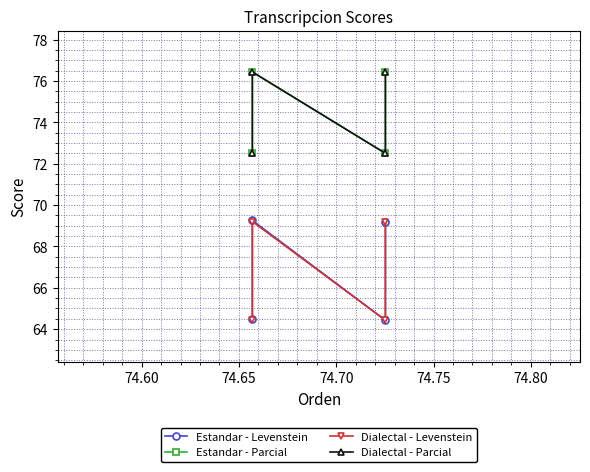

Reading right to left, transcribe all the data shown in this chart.

Estandar - Levenstein: 69.2	64.4	69.3	64.5
Estandar - Parcial: 76.4	72.5	76.4	72.5
Dialectal - Levenstein: 69.2	64.4	69.2	64.4
Dialectal - Parcial: 76.4	72.5	76.4	72.5